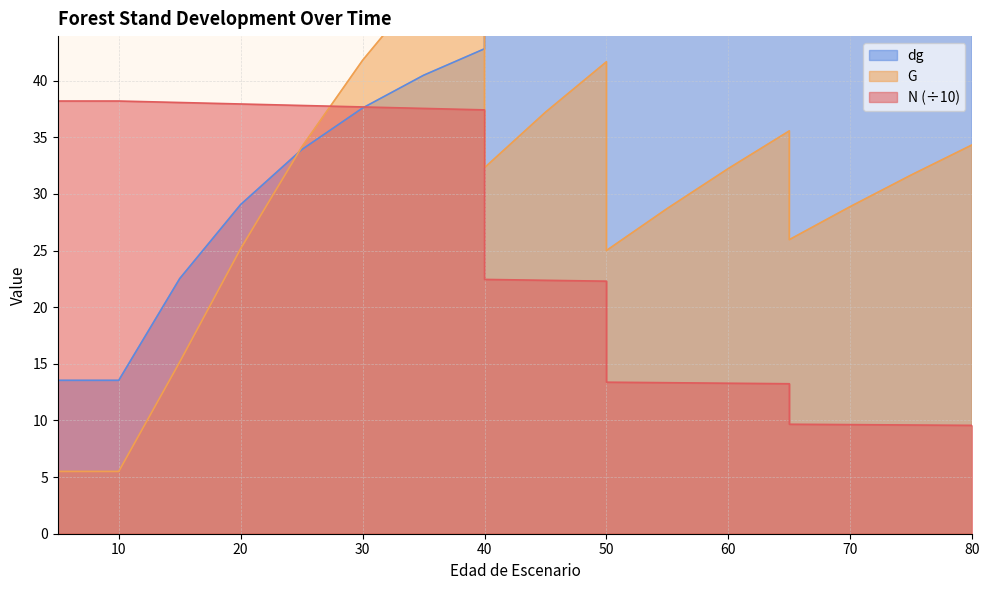

At which label is N closest to 23?

40